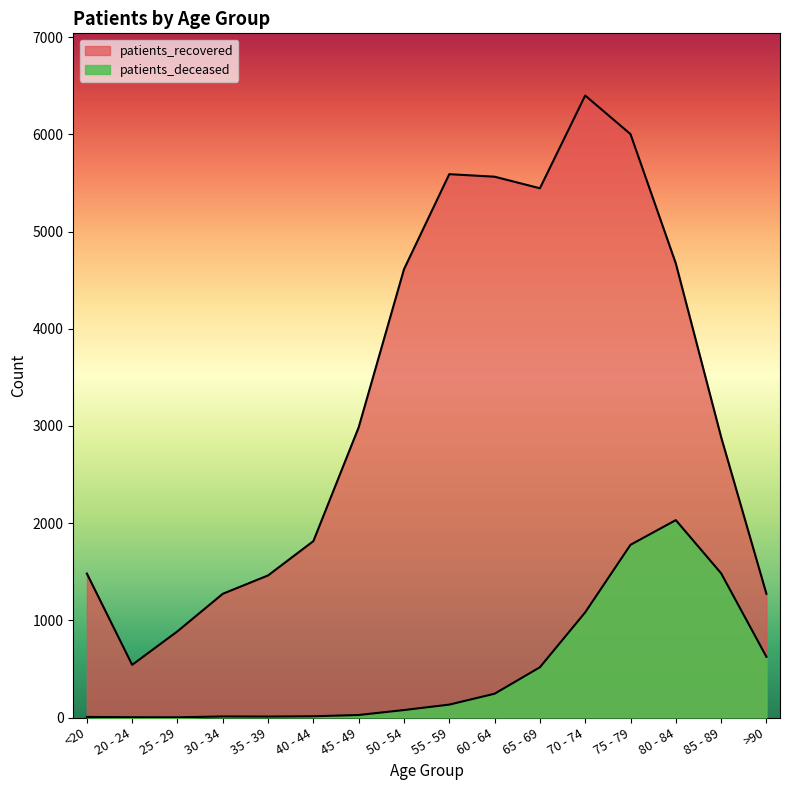

Reading left to right, list all the values displayed in this chart.

patients_deceased: <20=6	20 - 24=3	25 - 29=2	30 - 34=11	35 - 39=10	40 - 44=13	45 - 49=26	50 - 54=77	55 - 59=133	60 - 64=245	65 - 69=517	70 - 74=1082	75 - 79=1777	80 - 84=2031	85 - 89=1484	>90=625
patients_recovered: <20=1481	20 - 24=542	25 - 29=887	30 - 34=1273	35 - 39=1462	40 - 44=1815	45 - 49=2986	50 - 54=4612	55 - 59=5590	60 - 64=5564	65 - 69=5445	70 - 74=6399	75 - 79=6002	80 - 84=4672	85 - 89=2886	>90=1273